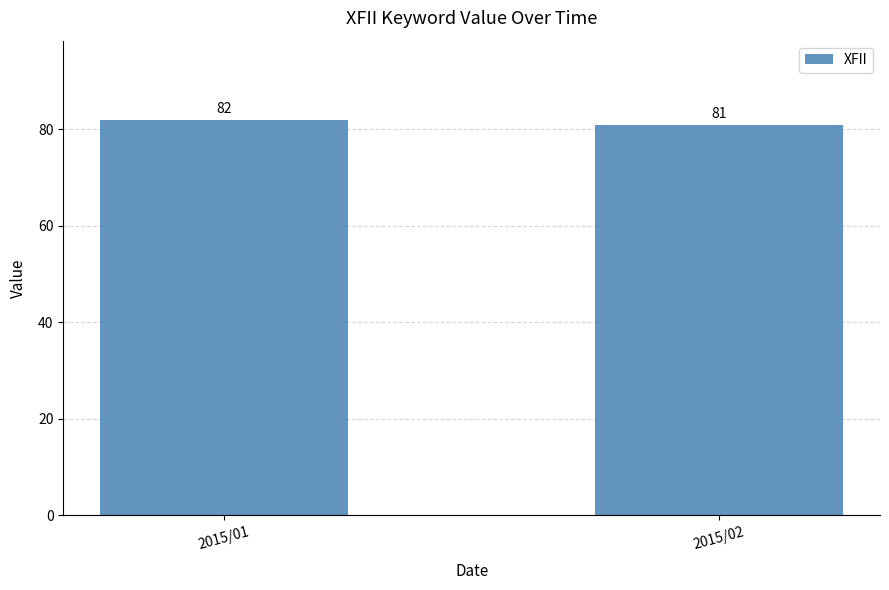

Is it true that the value at 2015/02 is 106?

False